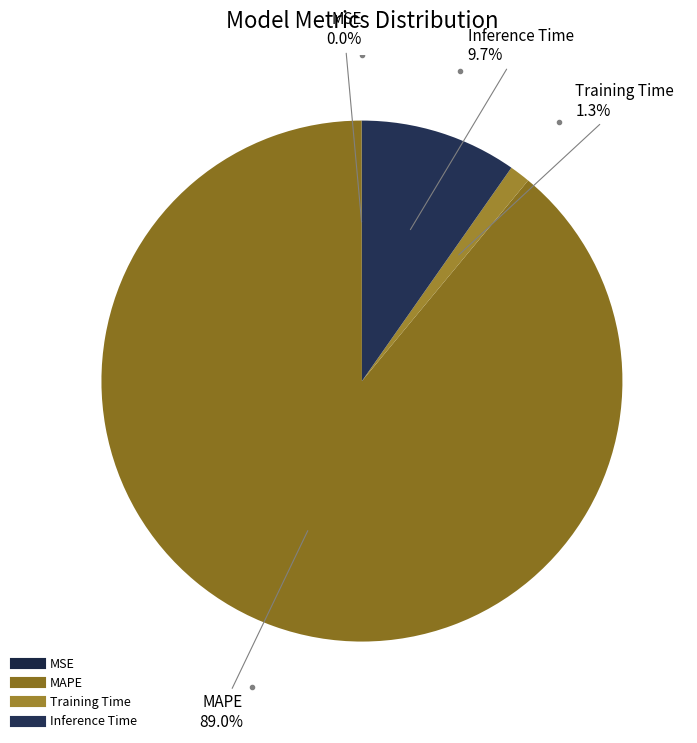

Which slice represents more than half of the pie?

MAPE